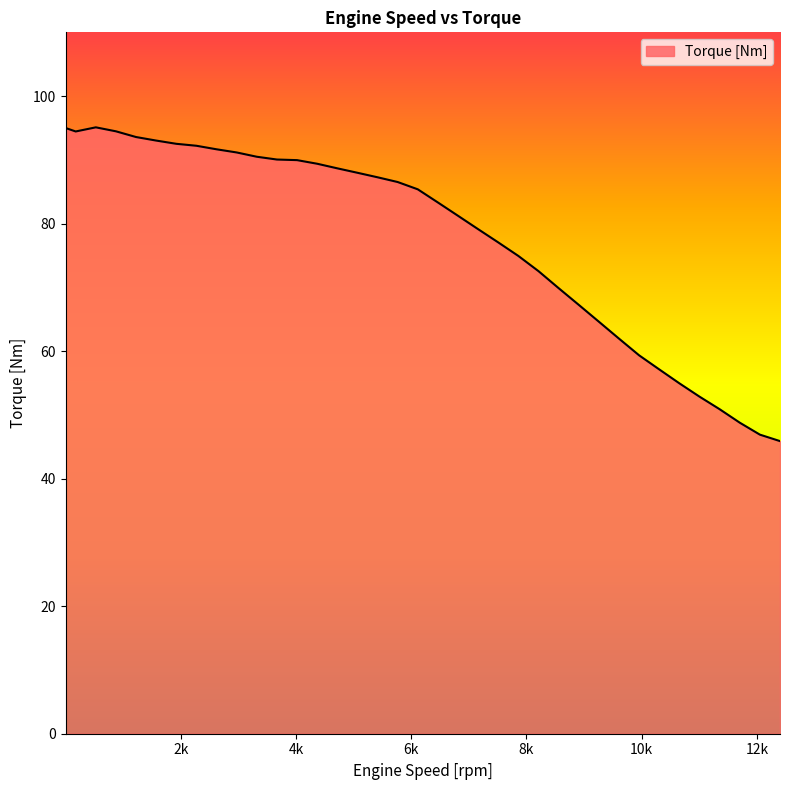

What is the difference between the maximum and minimum values?

49.2